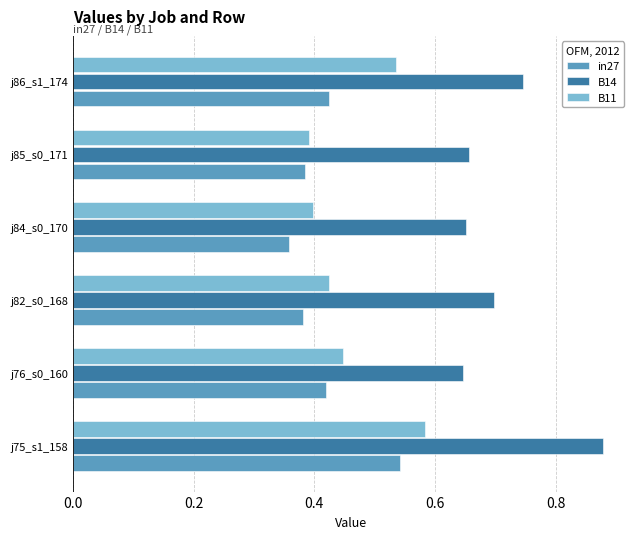

Which series has the largest total across all categories?

B14